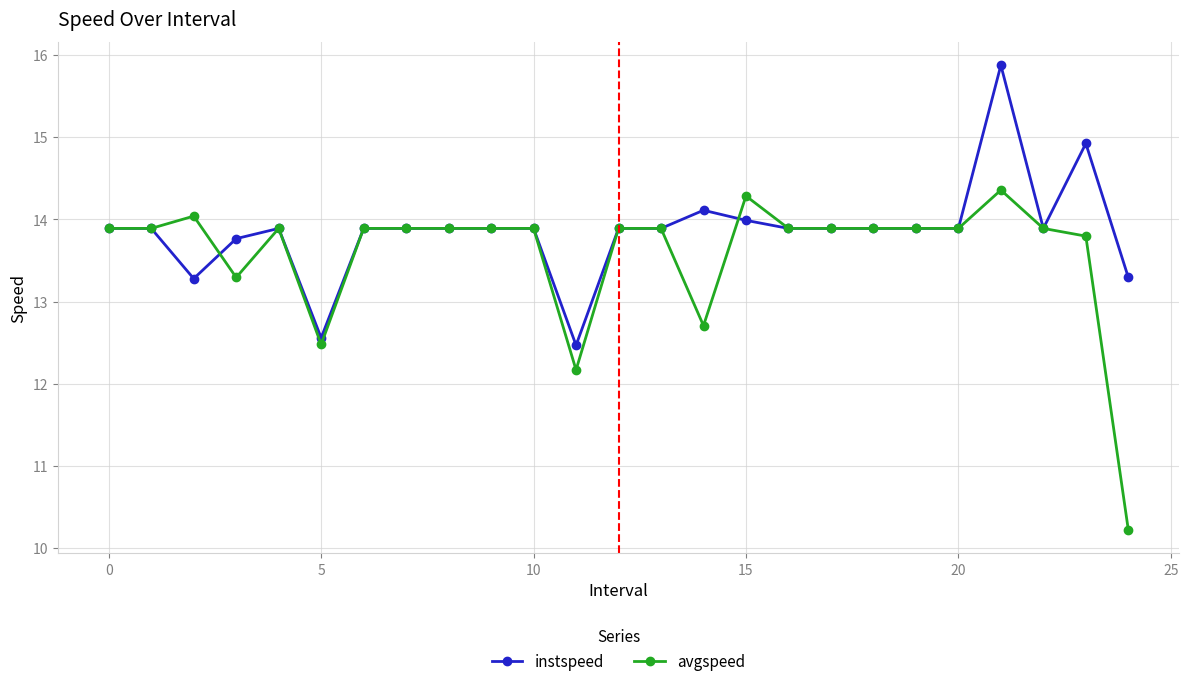

What is the maximum value shown in the chart?

15.9